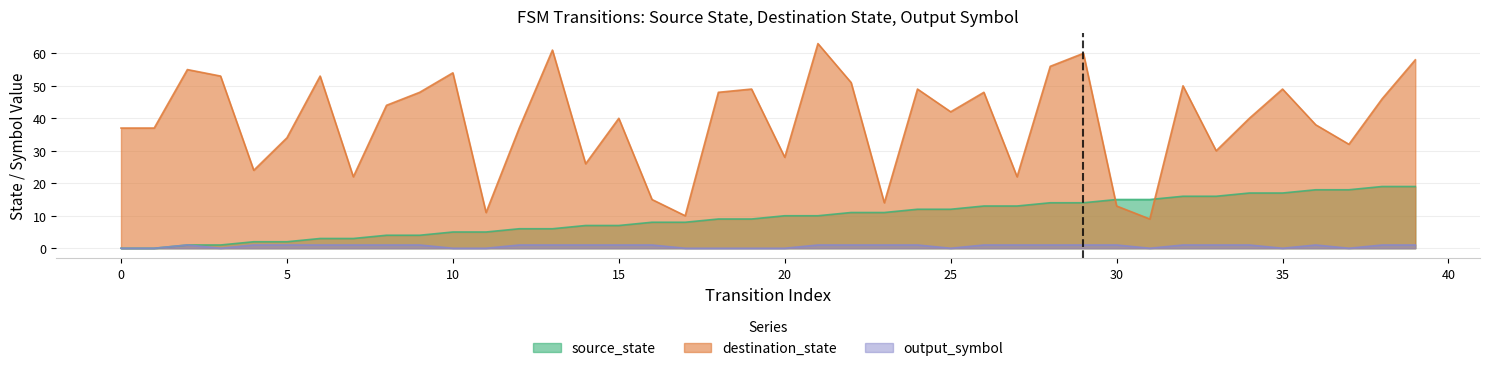

How many times do source_state and destination_state cross each other?

2